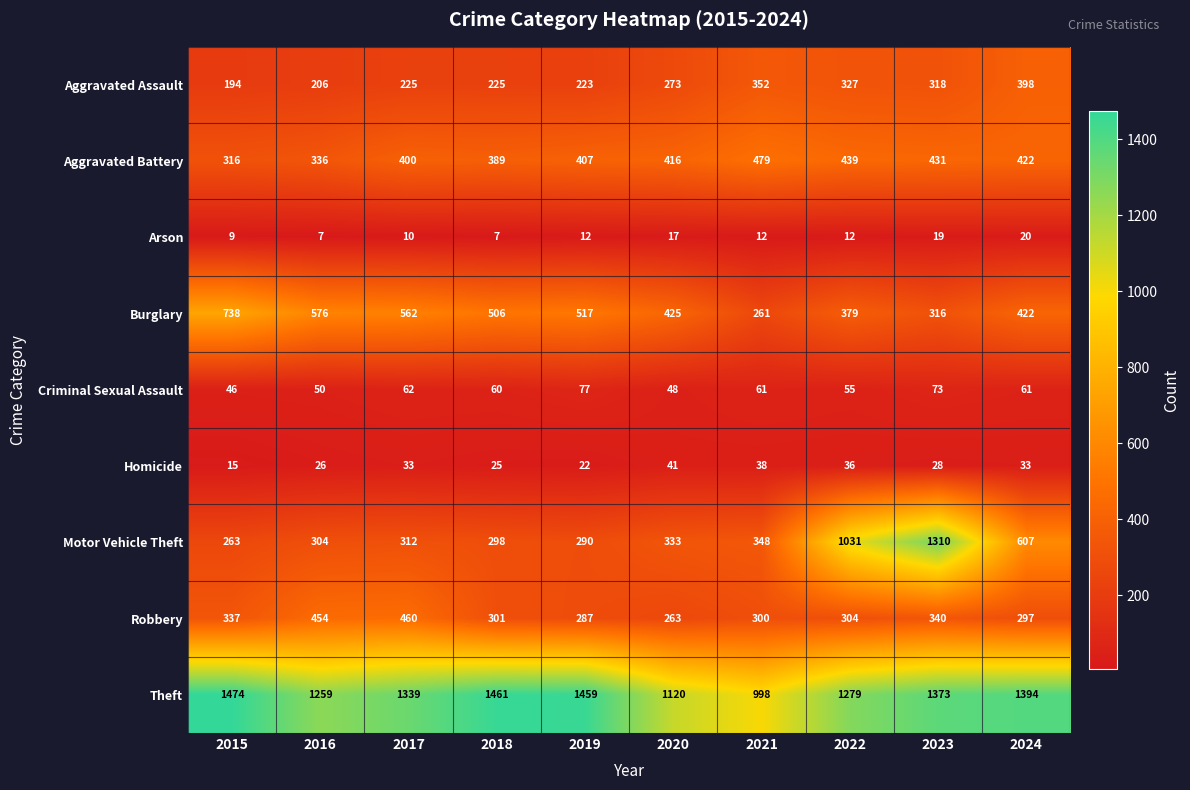

Is it true that Aggravated Assault equals 398 at 2024?

True